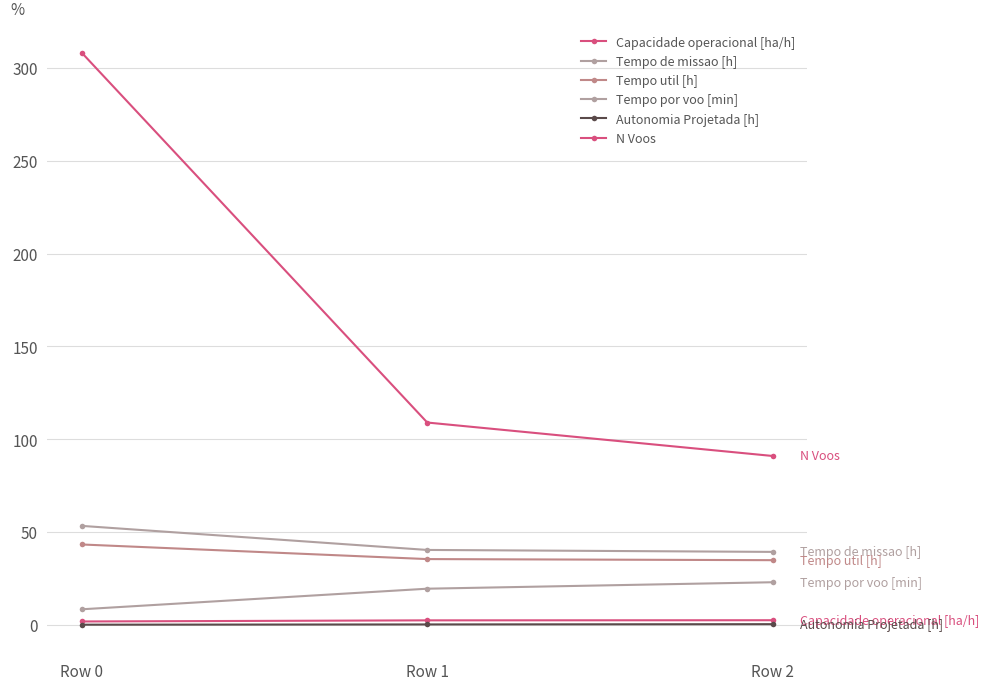

Is this an area chart (filled region under the line)?

No